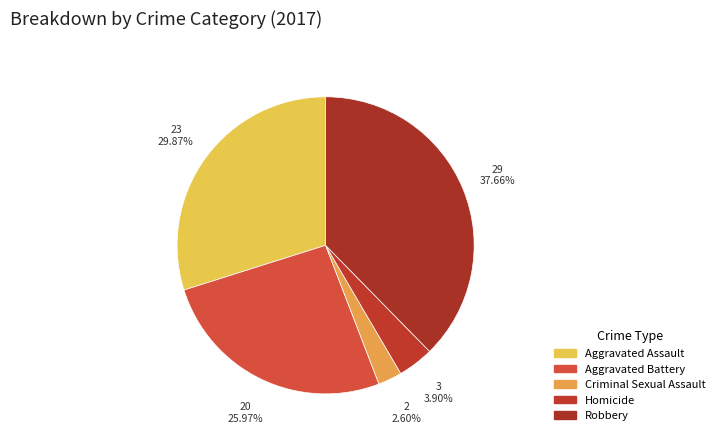

What percentage is the Aggravated Battery slice, to the nearest percent?

26%